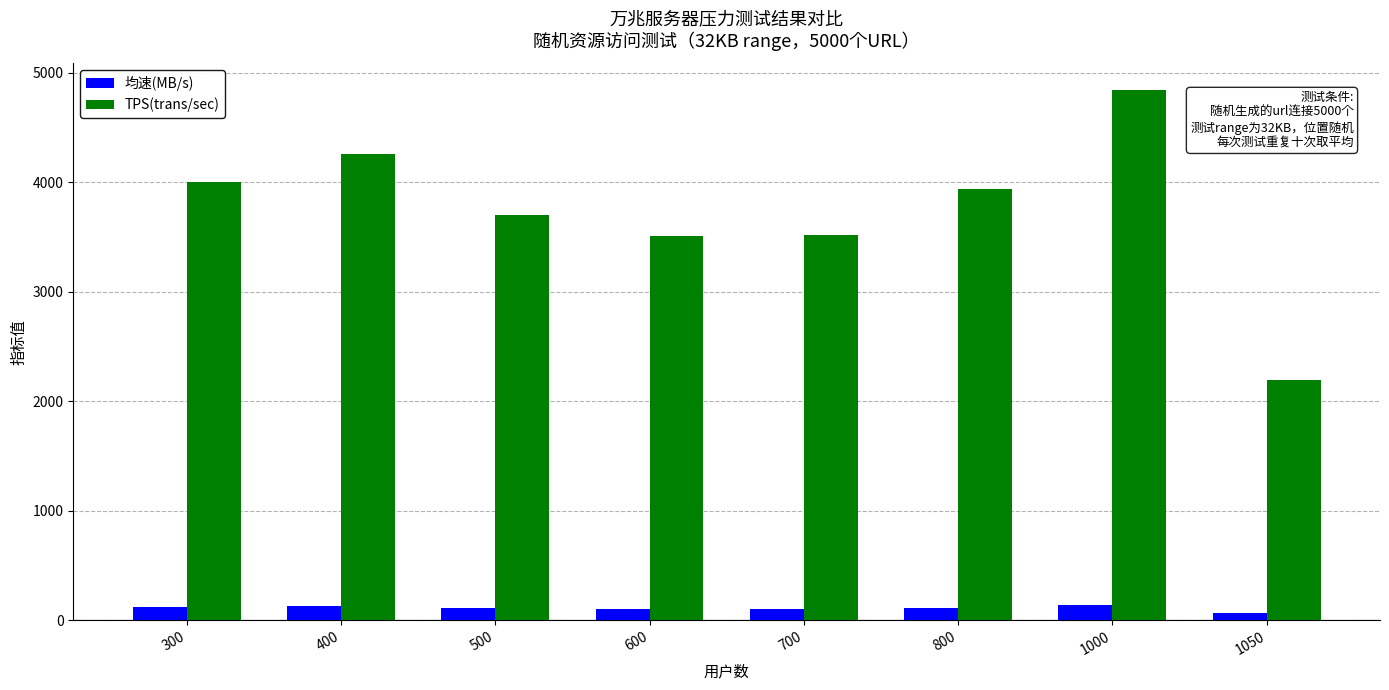

Which label corresponds to the largest value in the chart?

1000